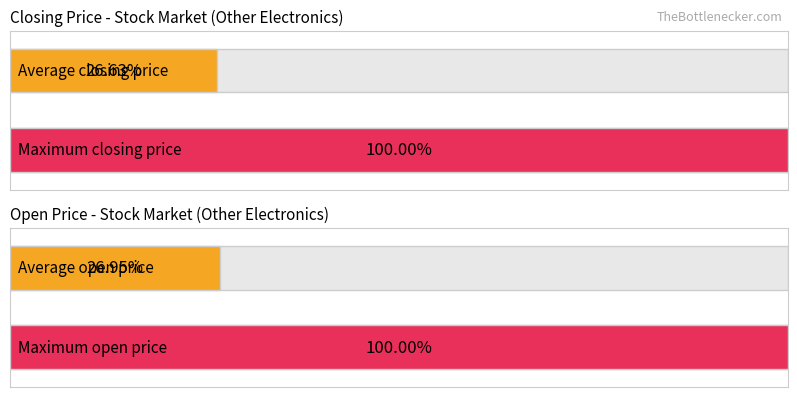

Does the chart contain any negative values?

No